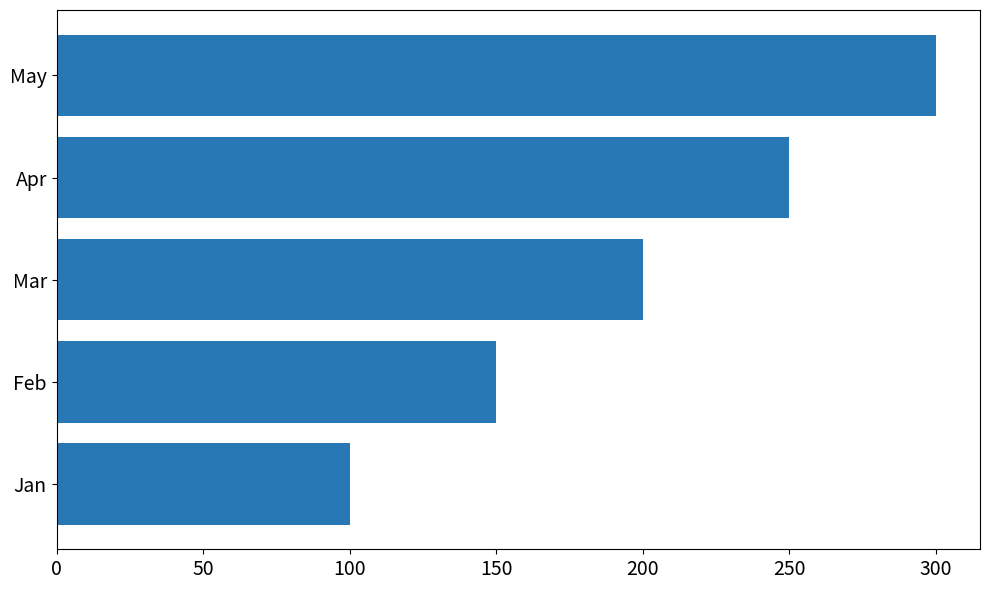

Between May and Feb, which is larger?

May